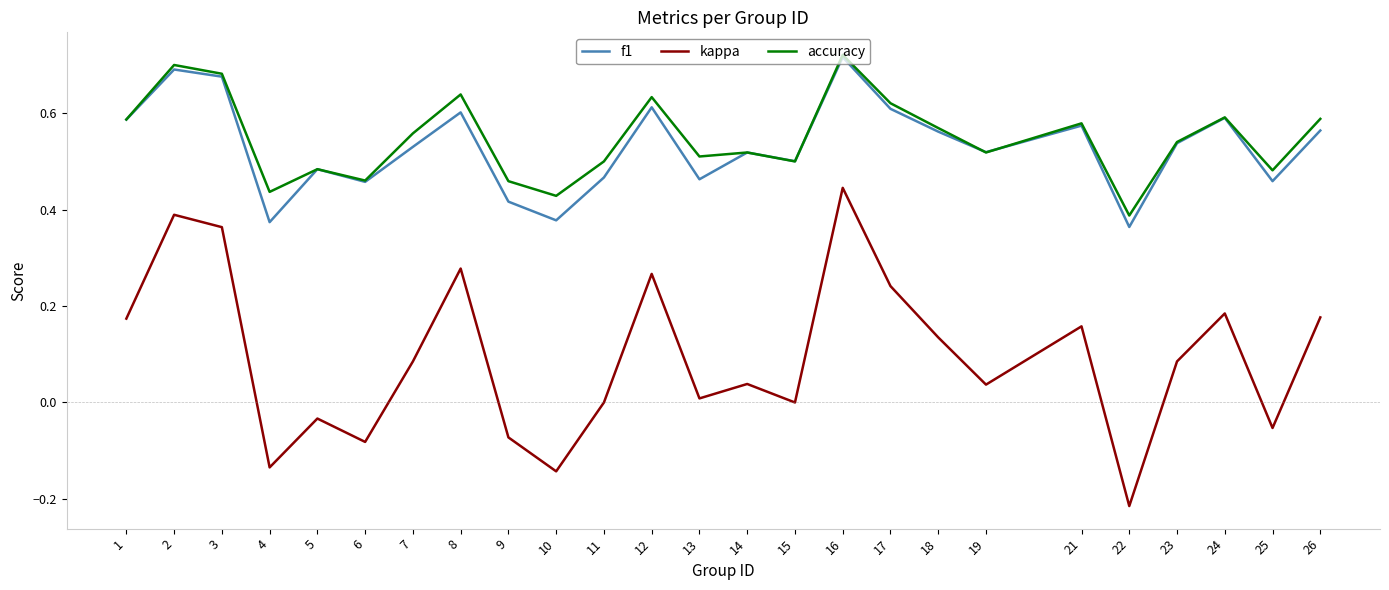

Does the chart display data point markers on the line(s)?

No